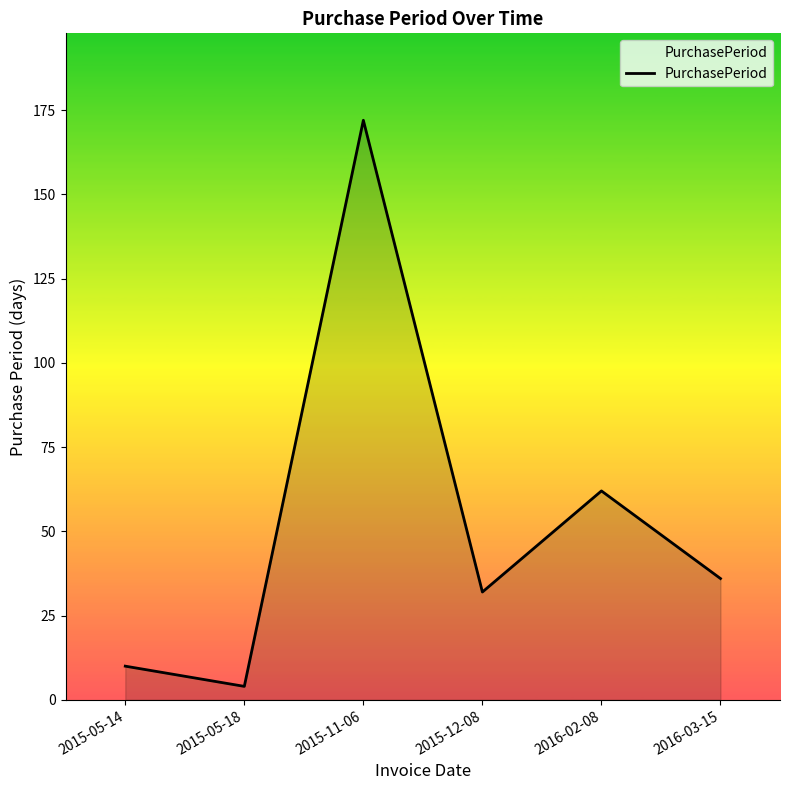

Which category has the highest value across all series?

2015-11-06